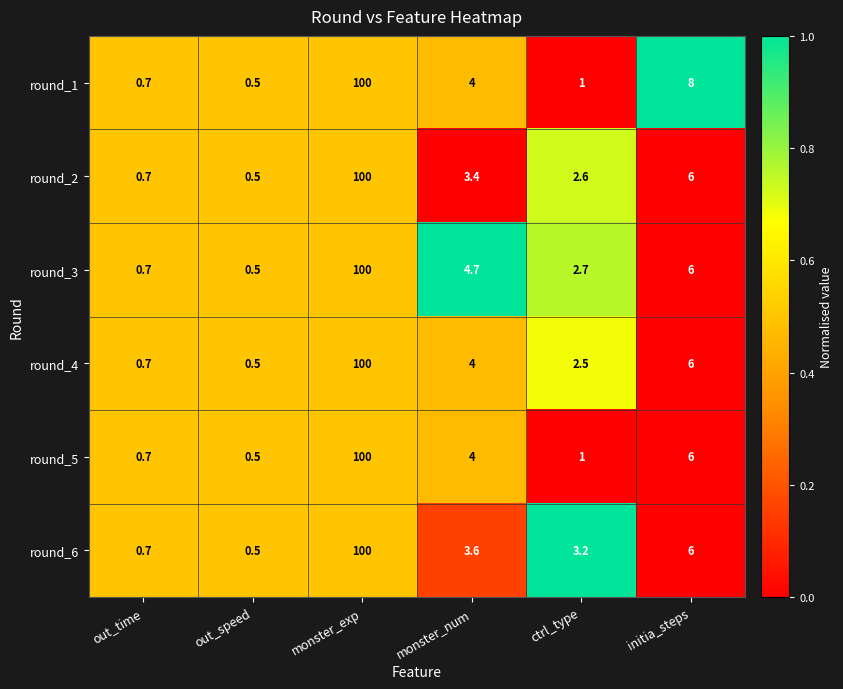

What is the difference between the round_1 values at ctrl_type and out_speed?

0.5